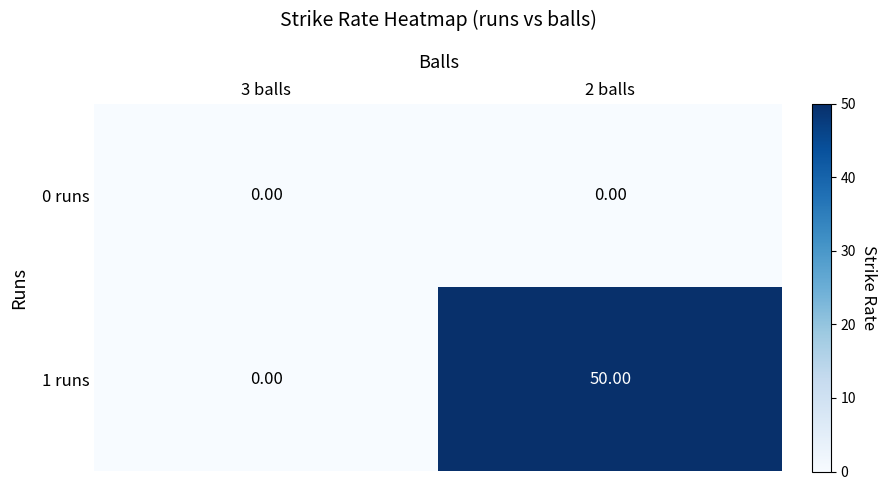

Which label corresponds to the largest value in the chart?

2 balls